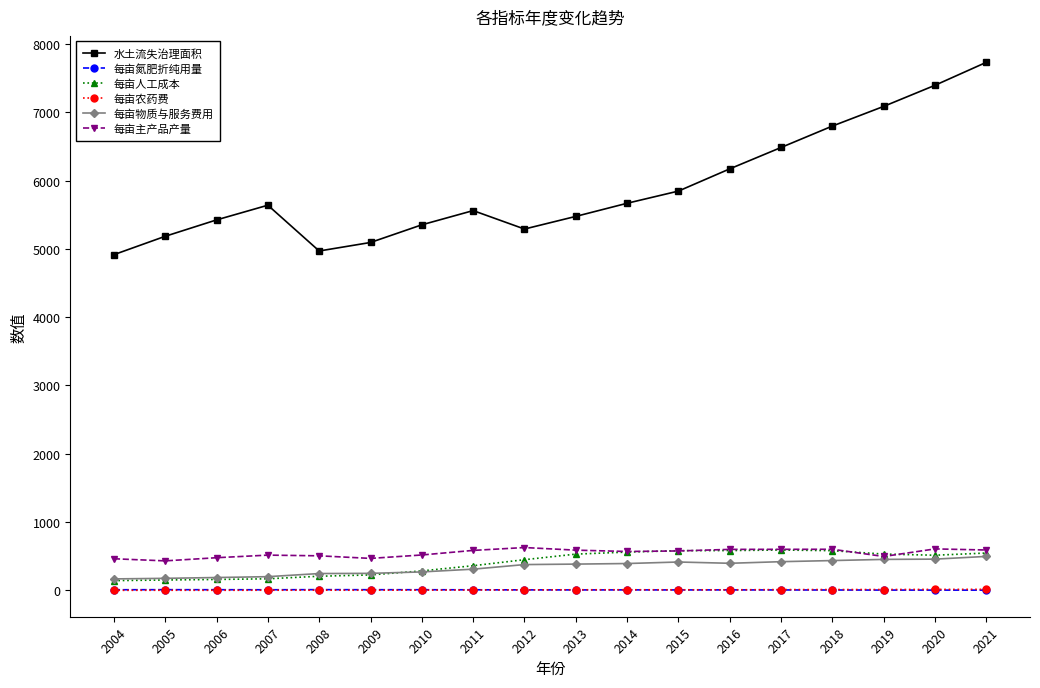

What is the highest value of the 每亩物质与服务费用 series?

497.7